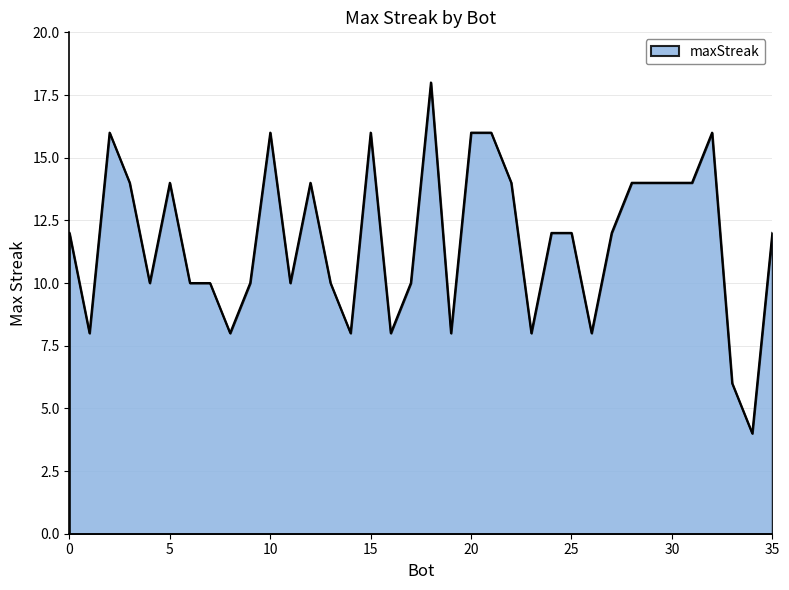

What is the difference between the maximum and minimum values?

14